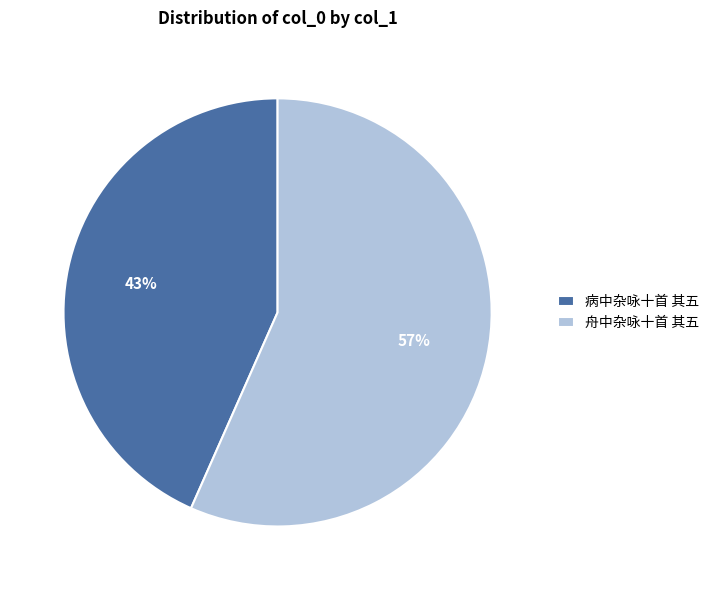

To the nearest percent, what percentage of the pie is 病中杂咏十首 其五?

43%